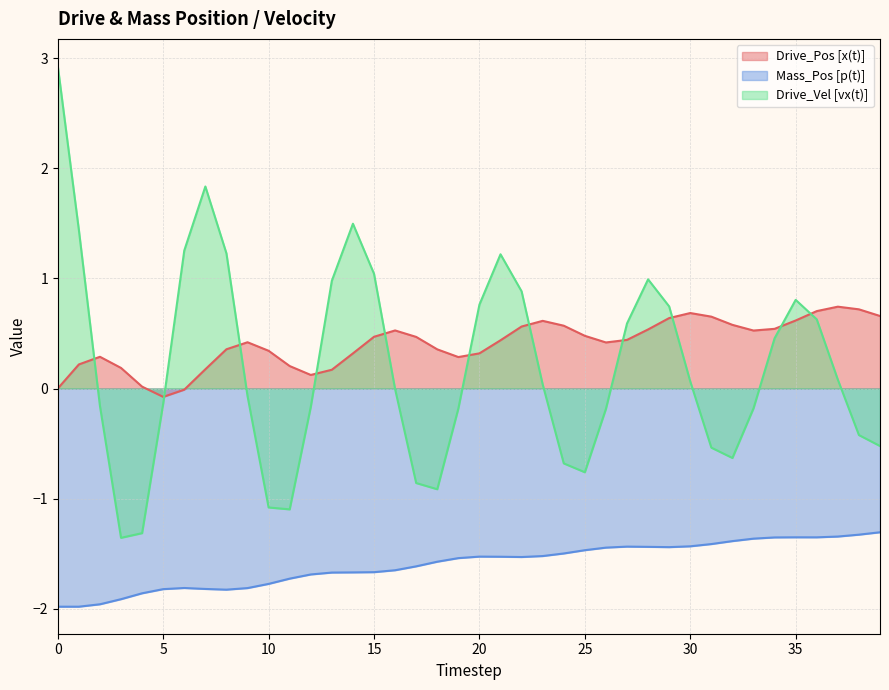

Rank the categories by Drive_Pos [x(t)] value from lowest to highest.

5, 6, 0, 4, 12, 13, 7, 3, 11, 1, 19, 2, 14, 20, 10, 18, 8, 26, 9, 21, 27, 17, 15, 25, 33, 16, 28, 34, 22, 24, 32, 23, 35, 29, 31, 39, 30, 36, 38, 37